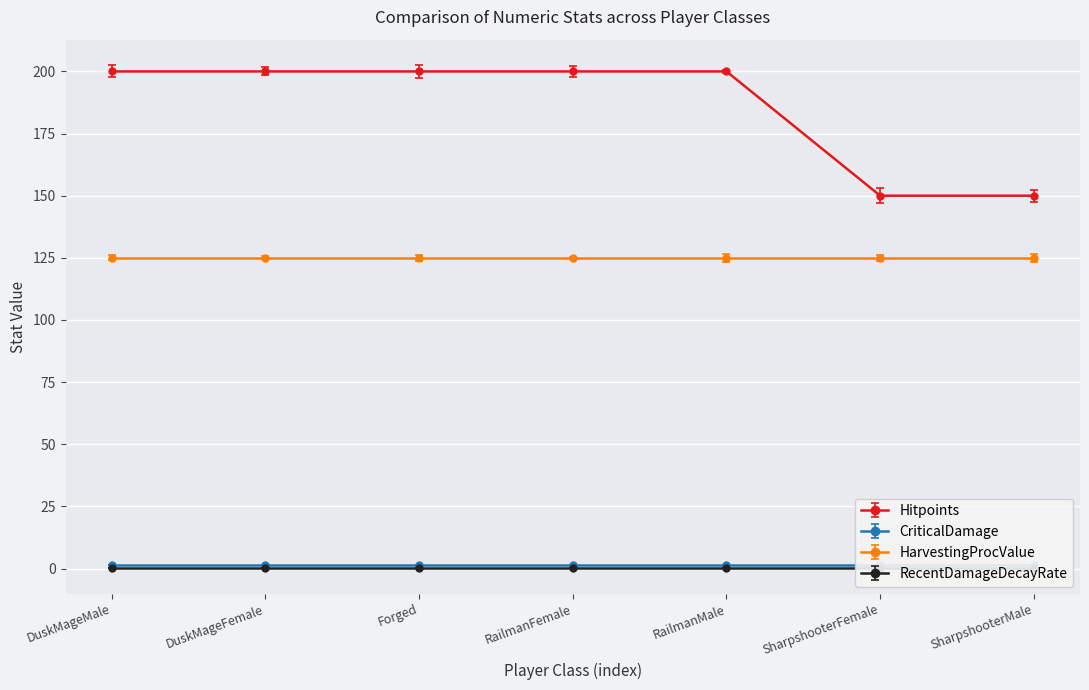

Which category has the highest value in the RecentDamageDecayRate series?

DuskMageMale